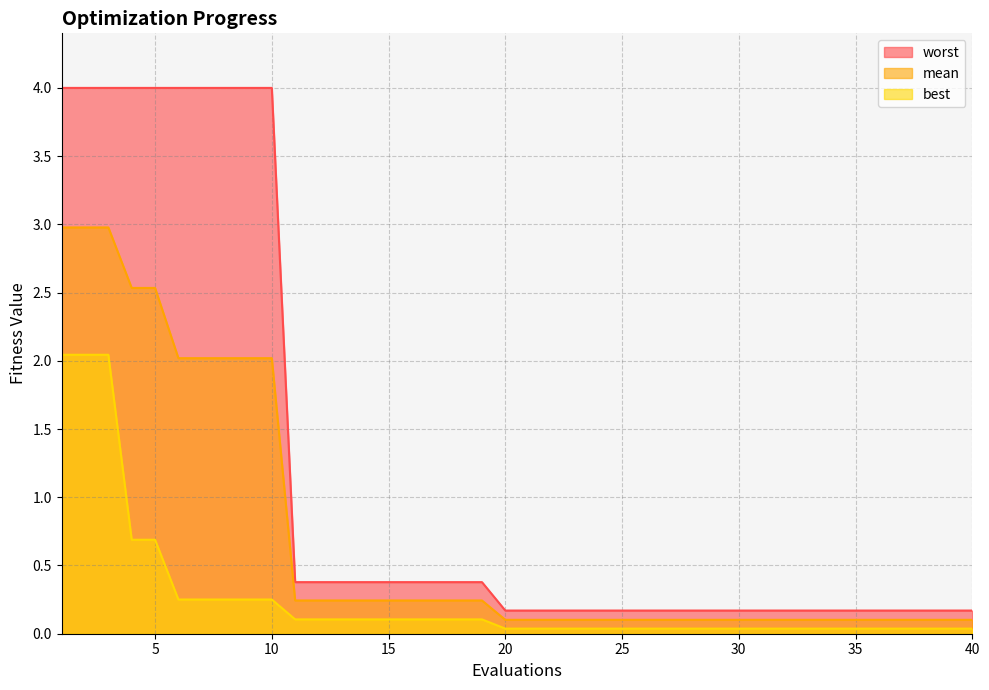

Does the chart have visible grid lines?

Yes